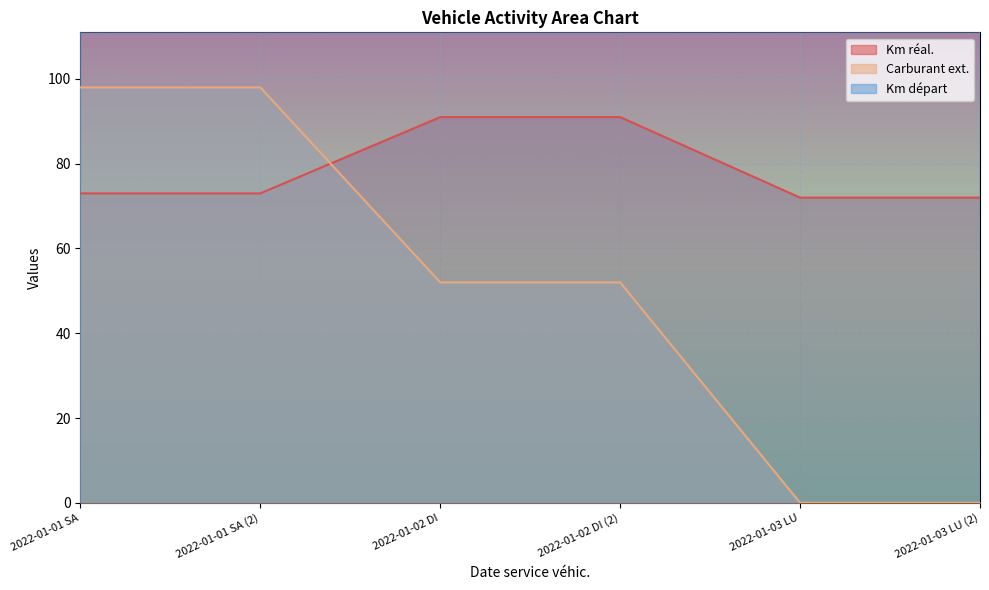

Reading left to right, transcribe all the data shown in this chart.

Km réal.: 2022-01-01 SA=73	2022-01-01 SA (2)=73	2022-01-02 DI=91	2022-01-02 DI (2)=91	2022-01-03 LU=72	2022-01-03 LU (2)=72
Carburant ext.: 2022-01-01 SA=98	2022-01-01 SA (2)=98	2022-01-02 DI=52	2022-01-02 DI (2)=52	2022-01-03 LU=0	2022-01-03 LU (2)=0
Km départ: 2022-01-01 SA=102213	2022-01-01 SA (2)=102213	2022-01-02 DI=102286	2022-01-02 DI (2)=102286	2022-01-03 LU=19562	2022-01-03 LU (2)=19562